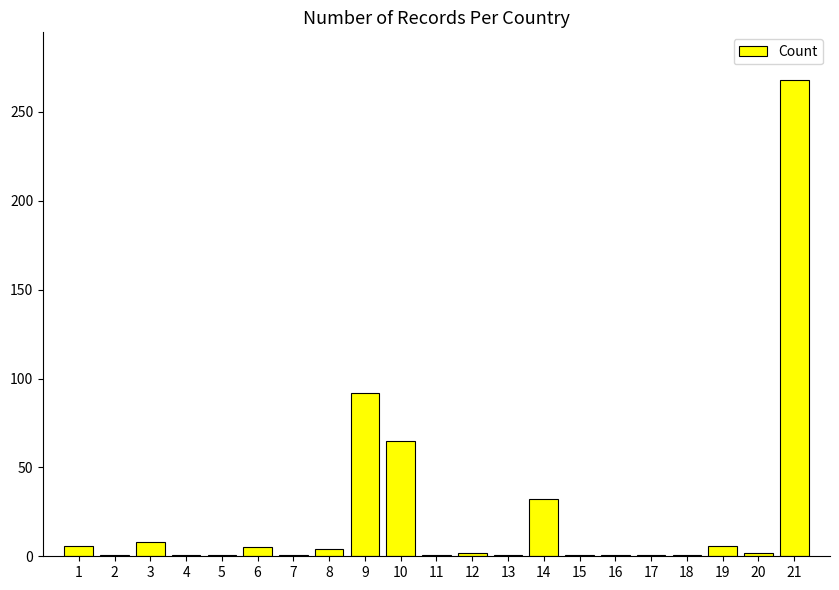

How many data points does each series have?

21